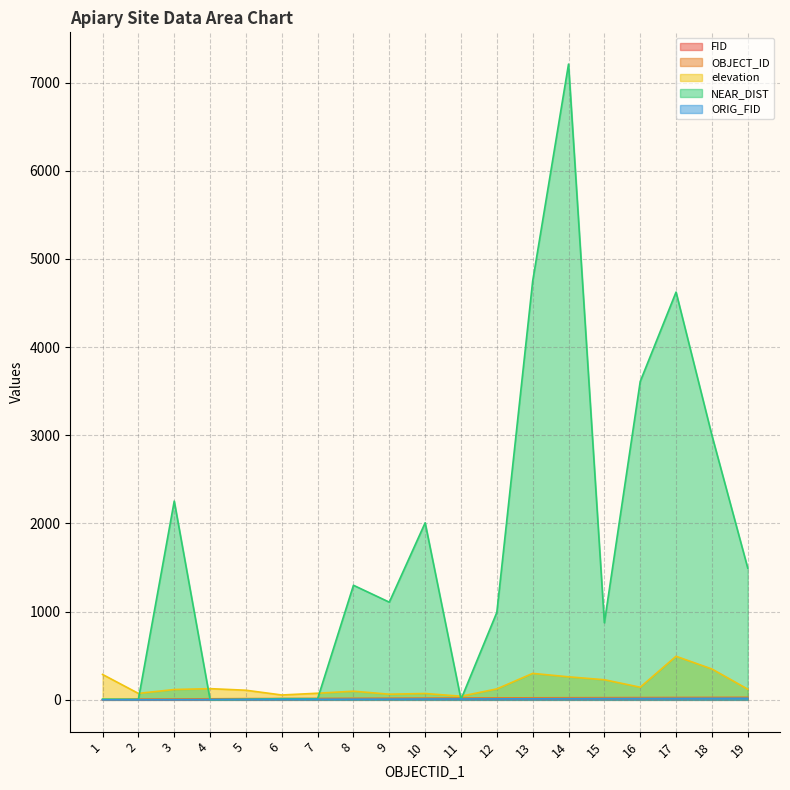

Reading left to right, transcribe all the data shown in this chart.

FID: 1.0	2.0	3.0	4.0	5.0	6.0	7.0	8.0	9.0	10.0	11.0	12.0	13.0	14.0	15.0	16.0	17.0	18.0	19.0
OBJECT_ID: 1.0	8.0	9.0	12.0	14.0	15.0	16.0	18.0	19.0	20.0	21.0	22.0	23.0	24.0	25.0	26.0	27.0	28.0	29.0
elevation: 288.0	73.0	117.0	127.0	109.0	55.0	75.0	98.0	64.0	72.0	41.0	124.0	300.0	261.0	228.0	143.0	494.0	350.0	121.0
NEAR_DIST: 8.0	5.6	2254.0	1.8	6.1	13.2	12.2	1299.4	1107.8	2007.7	4.8	991.6	4749.1	7209.6	874.2	3610.3	4624.4	3000.3	1493.9
ORIG_FID: 0.0	1.0	2.0	3.0	4.0	5.0	6.0	7.0	8.0	9.0	10.0	11.0	12.0	13.0	14.0	15.0	16.0	17.0	18.0